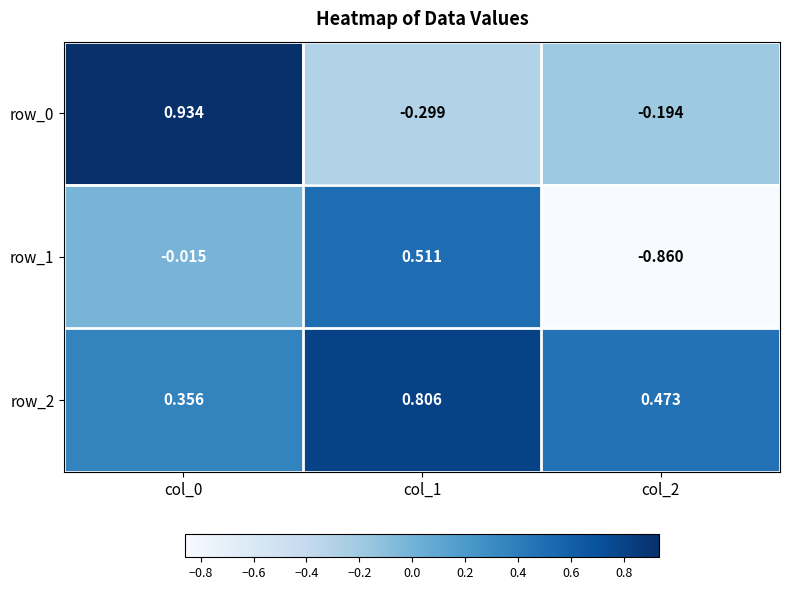

What is the difference between the maximum and second lowest values in the row_2 series?

0.3